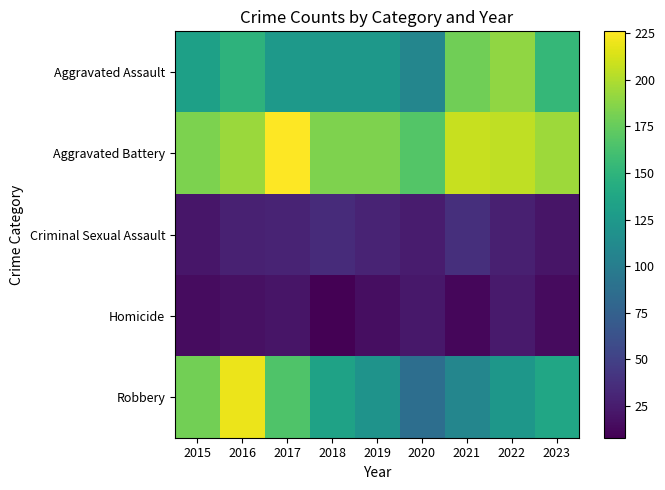

Rank the series at 2022 from lowest to highest value.

Homicide, Criminal Sexual Assault, Robbery, Aggravated Assault, Aggravated Battery